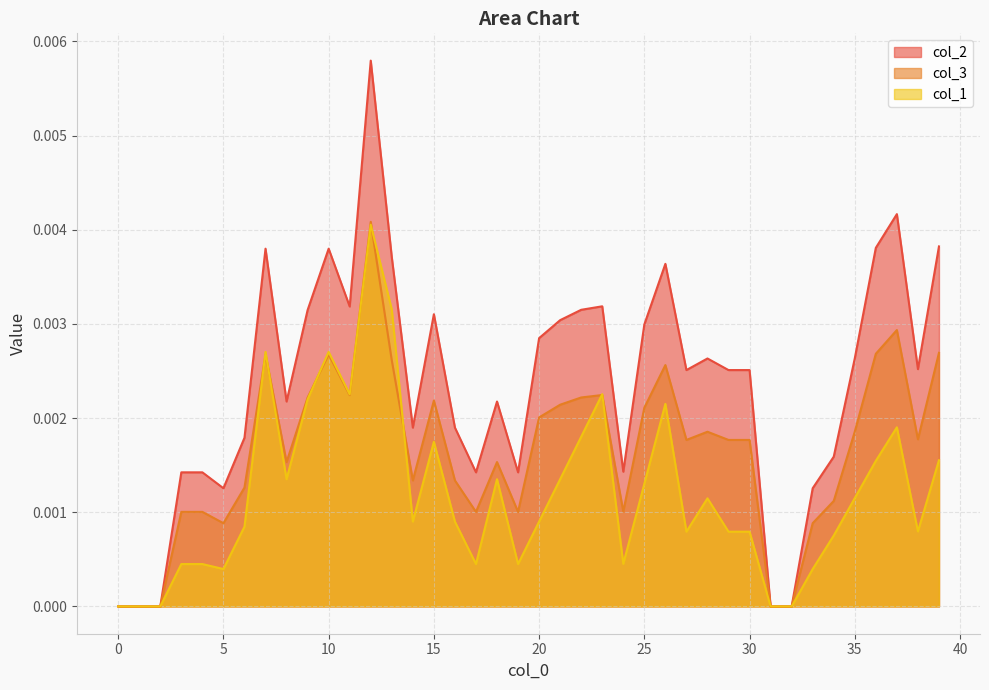

How many lines are shown in the chart?

3